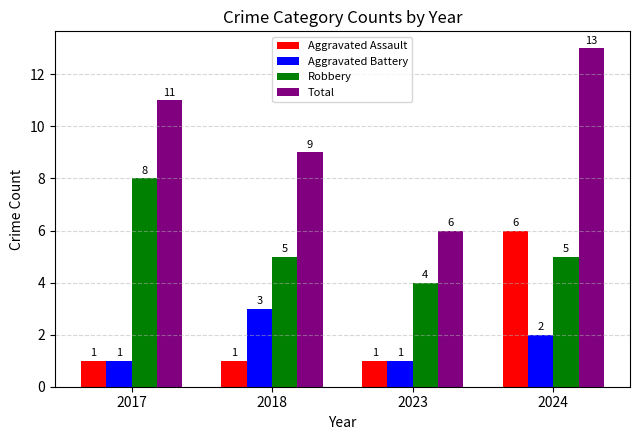

At which category is the sum across all series the highest?

2024